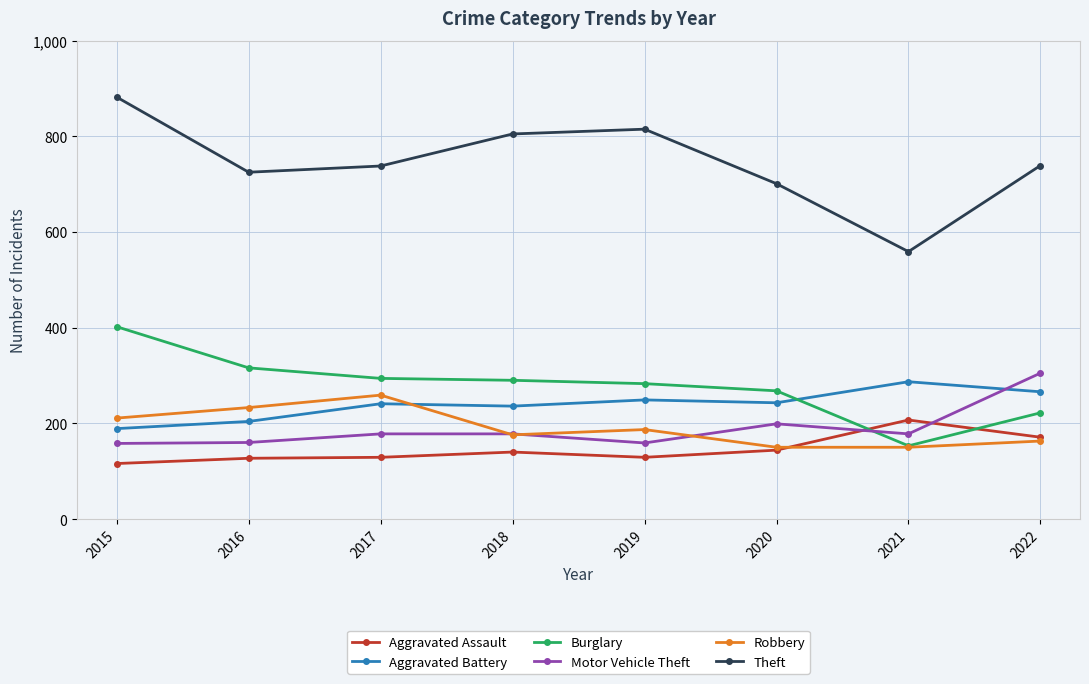

At which label does Burglary first exceed 290?

2015